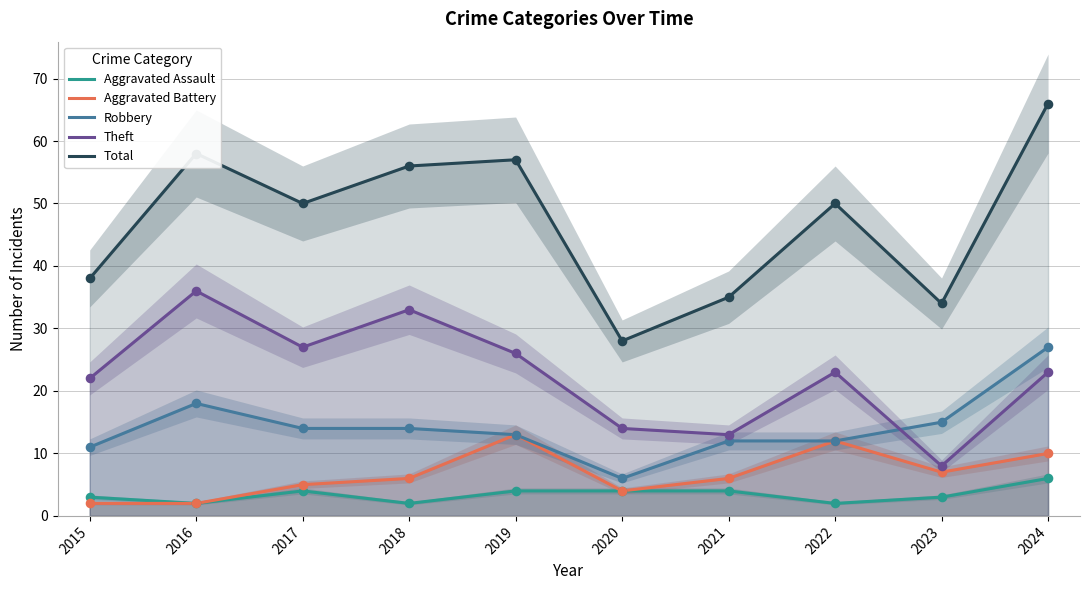

At which category is the sum across all series the highest?

2024